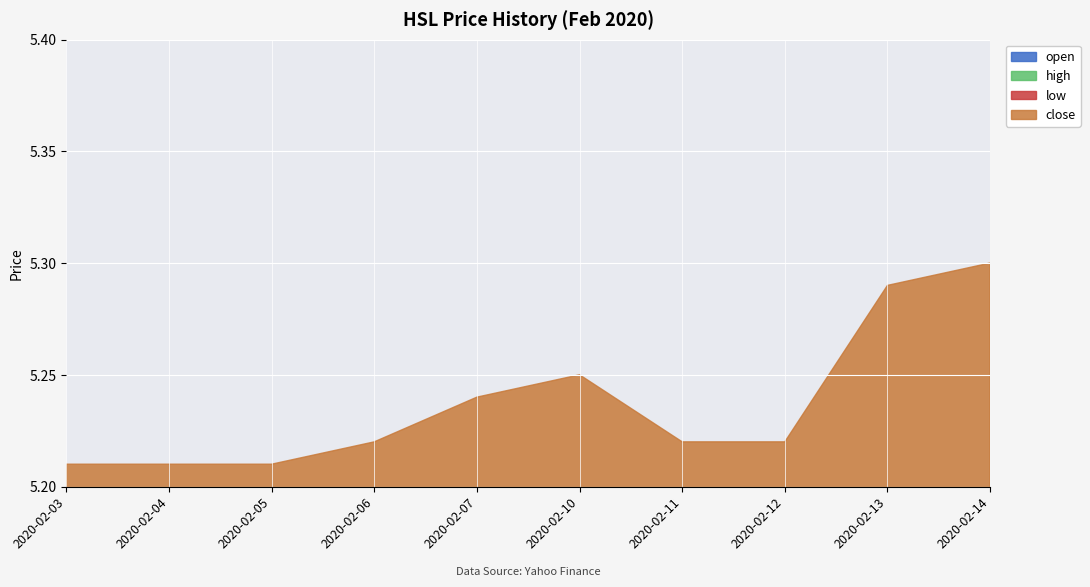

Rank the series by their maximum value, from highest to lowest.

open, high, close, low